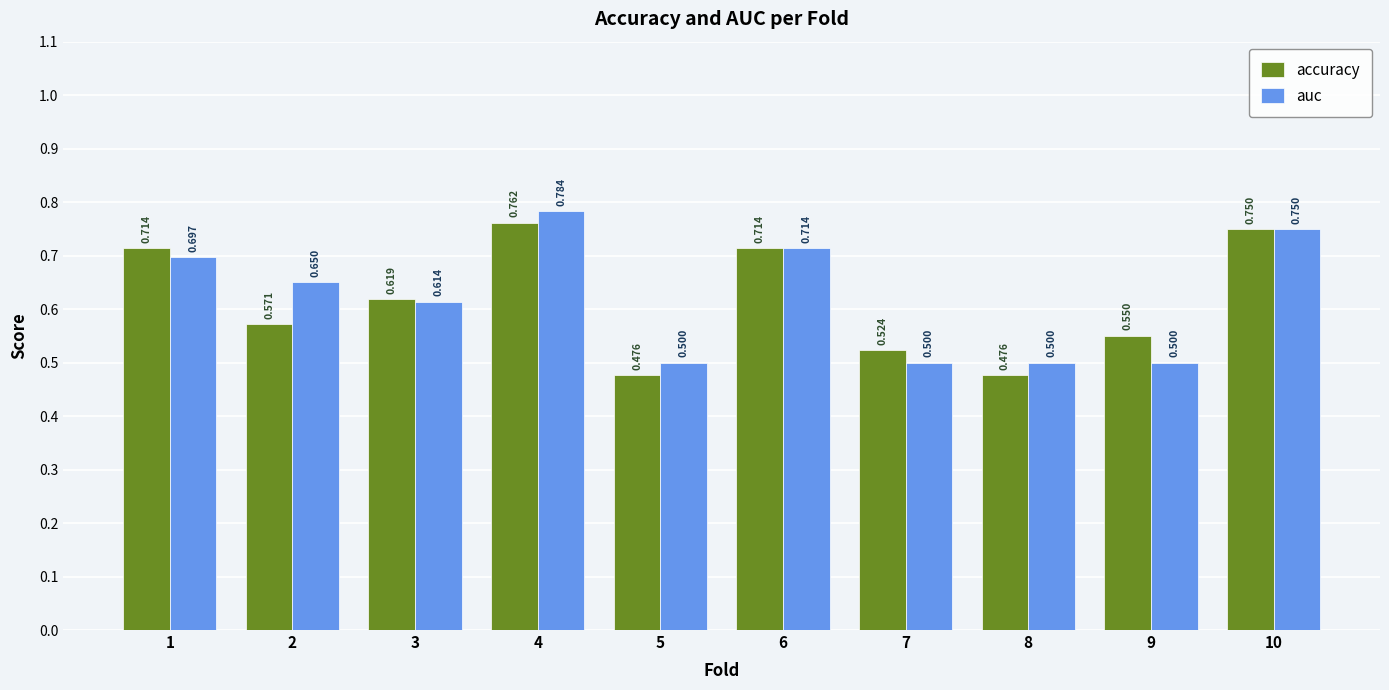

At 9, list the series in order from largest to smallest.

accuracy, auc